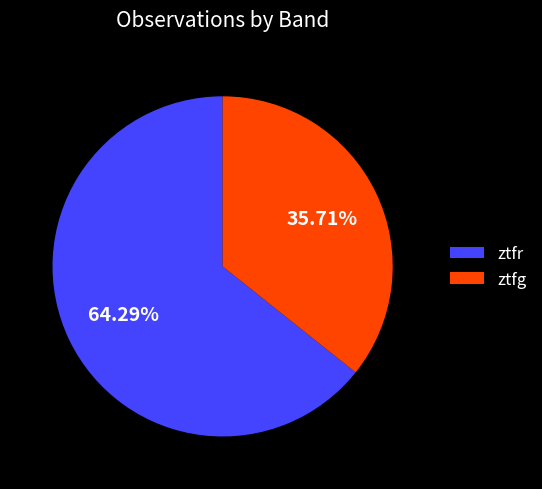

Approximately how many times larger is the value at ztfg compared to ztfr?

0.6